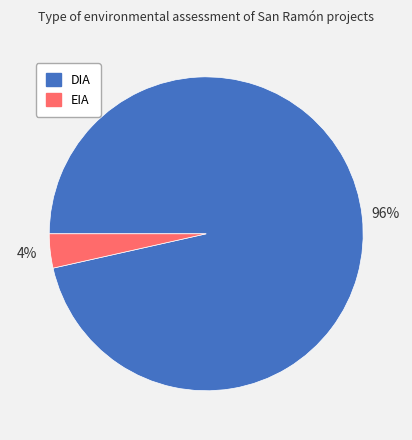

To the nearest percent, what is the average slice percentage?

50%